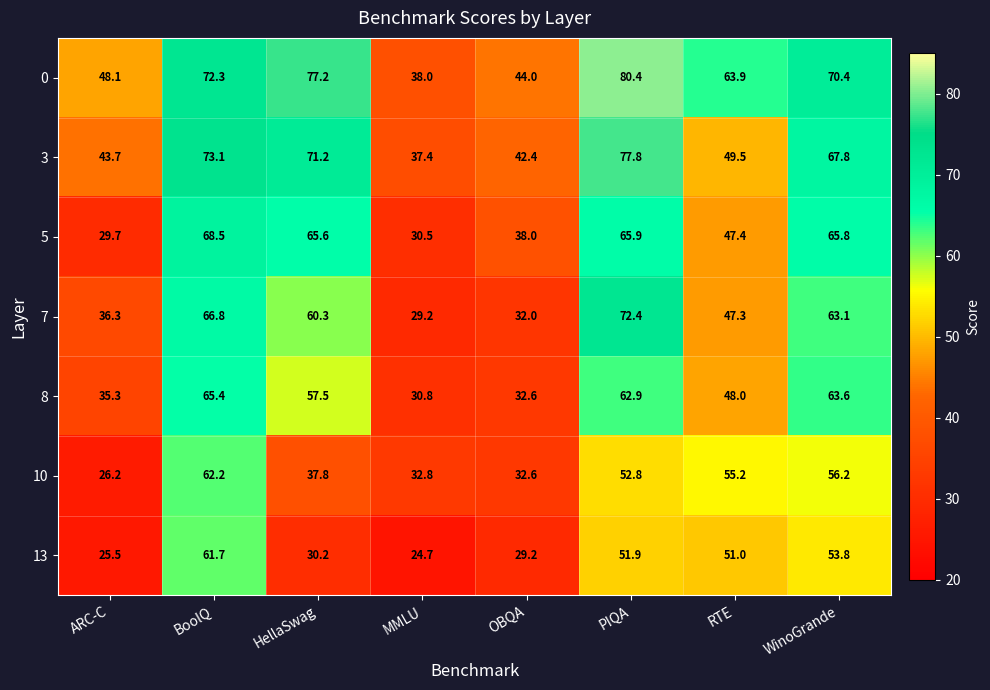

At which category does the chart reach its peak across all series?

PIQA